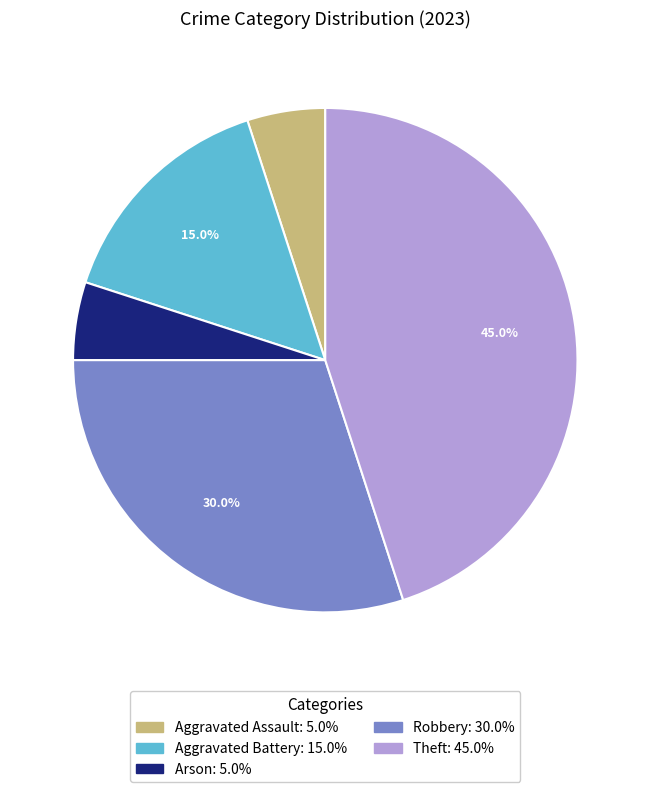

Is there any slice that represents more than half of the pie?

No